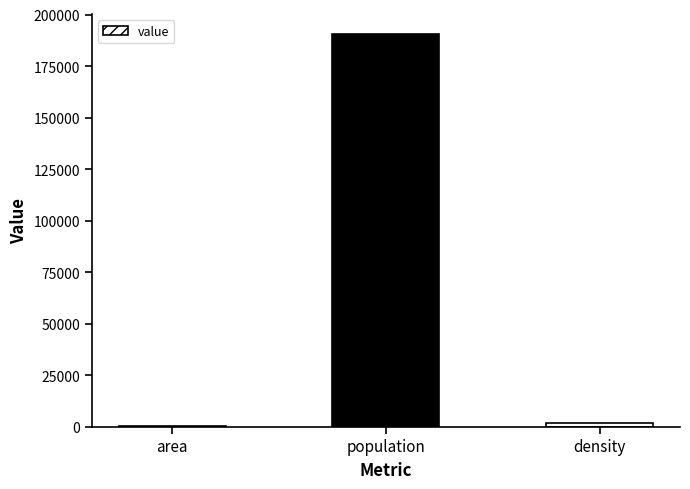

At which label is the value closest to 95447?

density